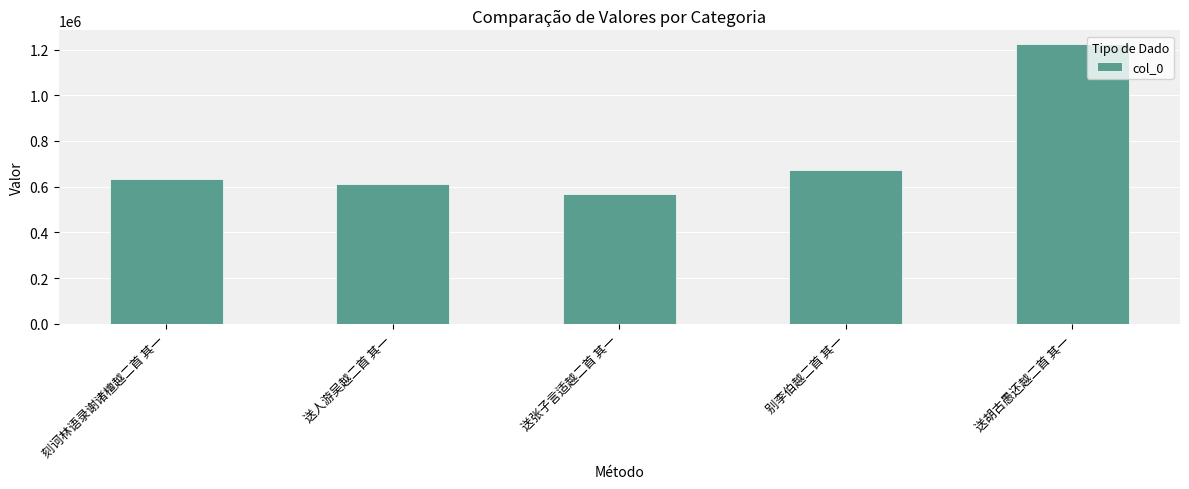

How many distinct data groups are displayed?

1